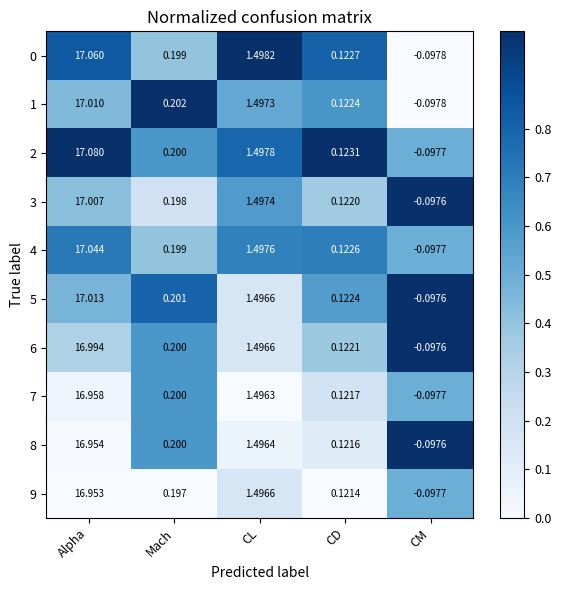

At which label is 3 closest to 8?

CL